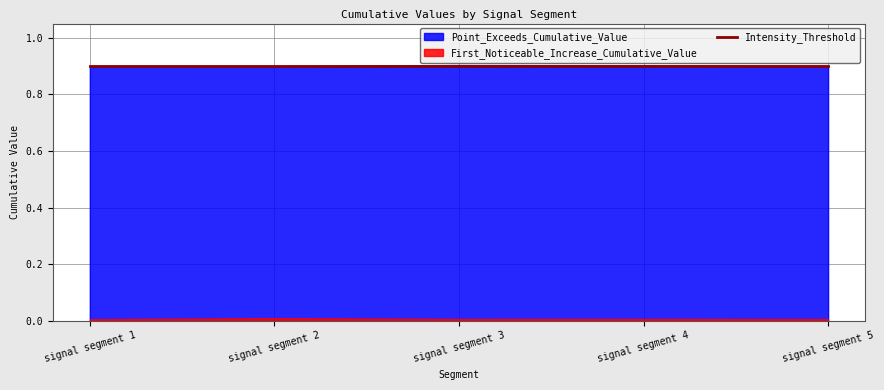

True or false: Intensity_Threshold has more than 1 interior local peaks.

False